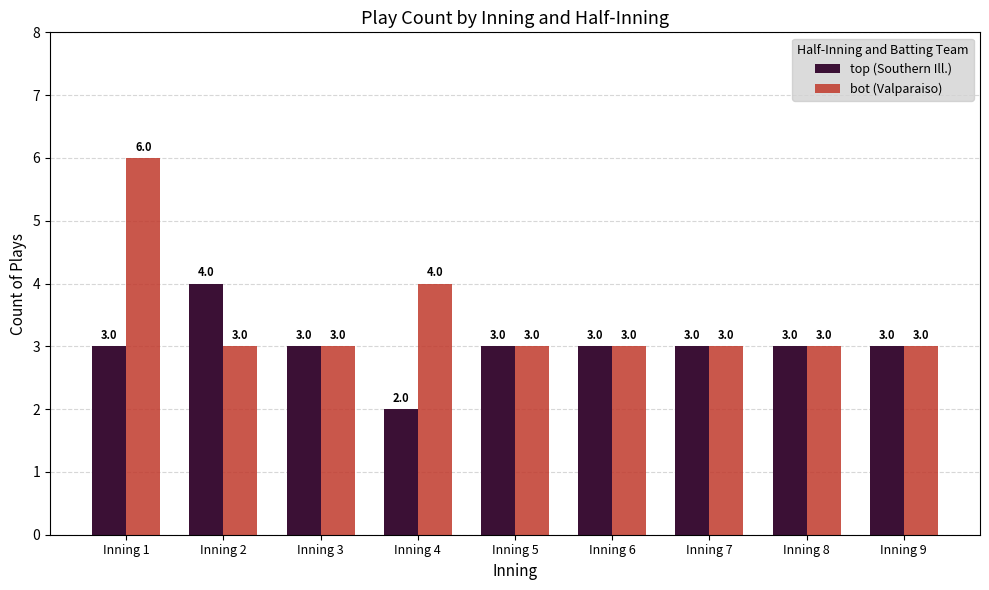

What is the value of the top (Southern Ill.) bar at the 7th from the left?

3